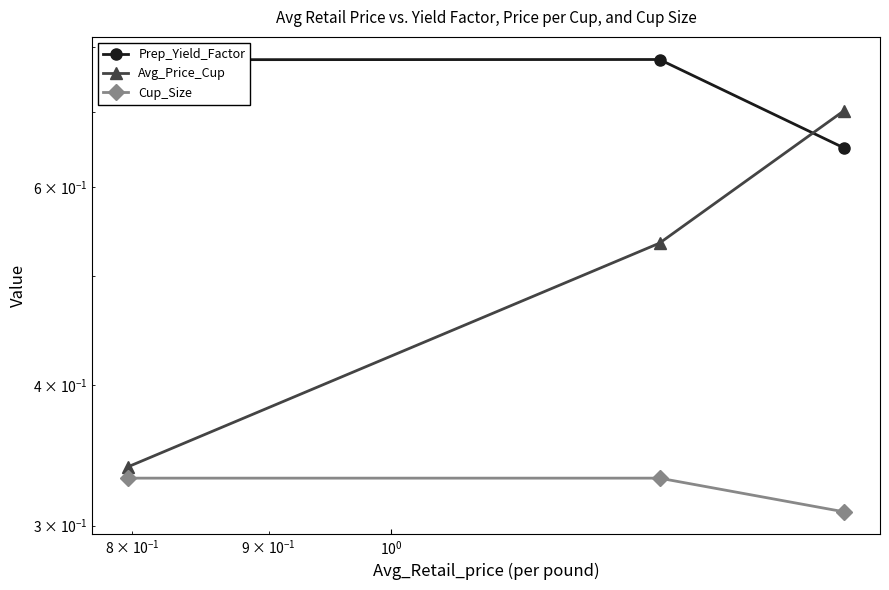

What is the average value of the Cup_Size series?

0.3